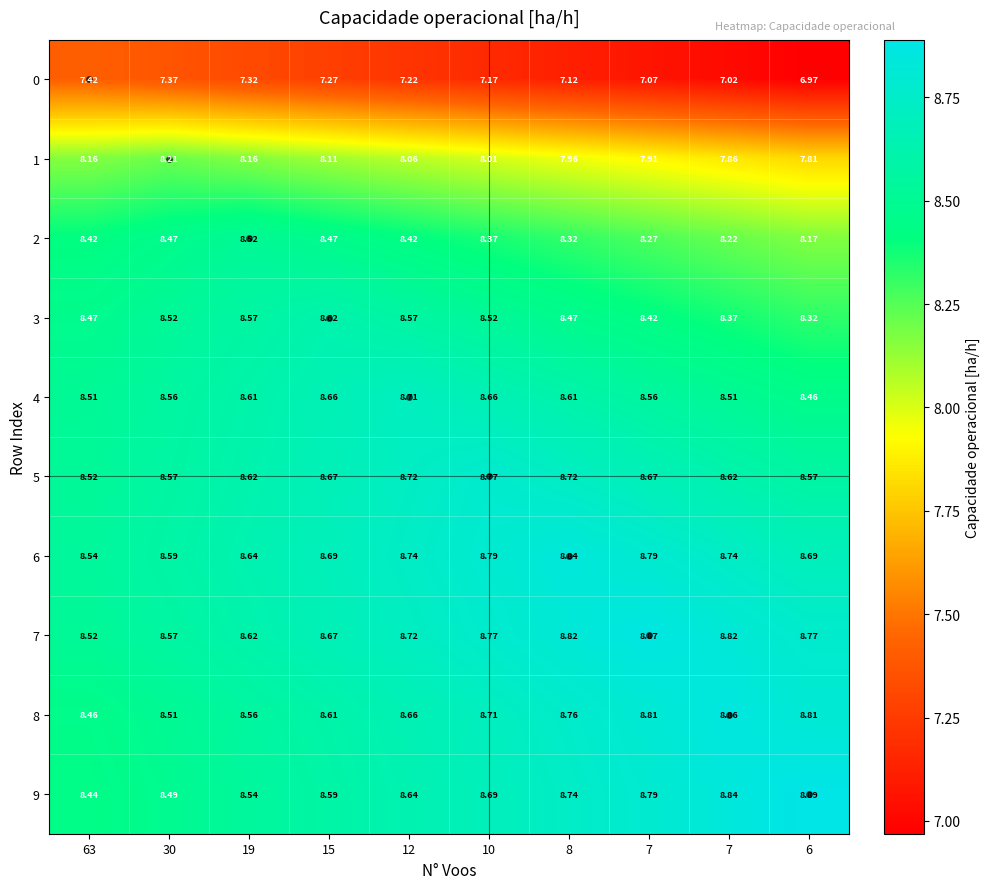

What is the spread (max minus min) of values at 7?

1.8